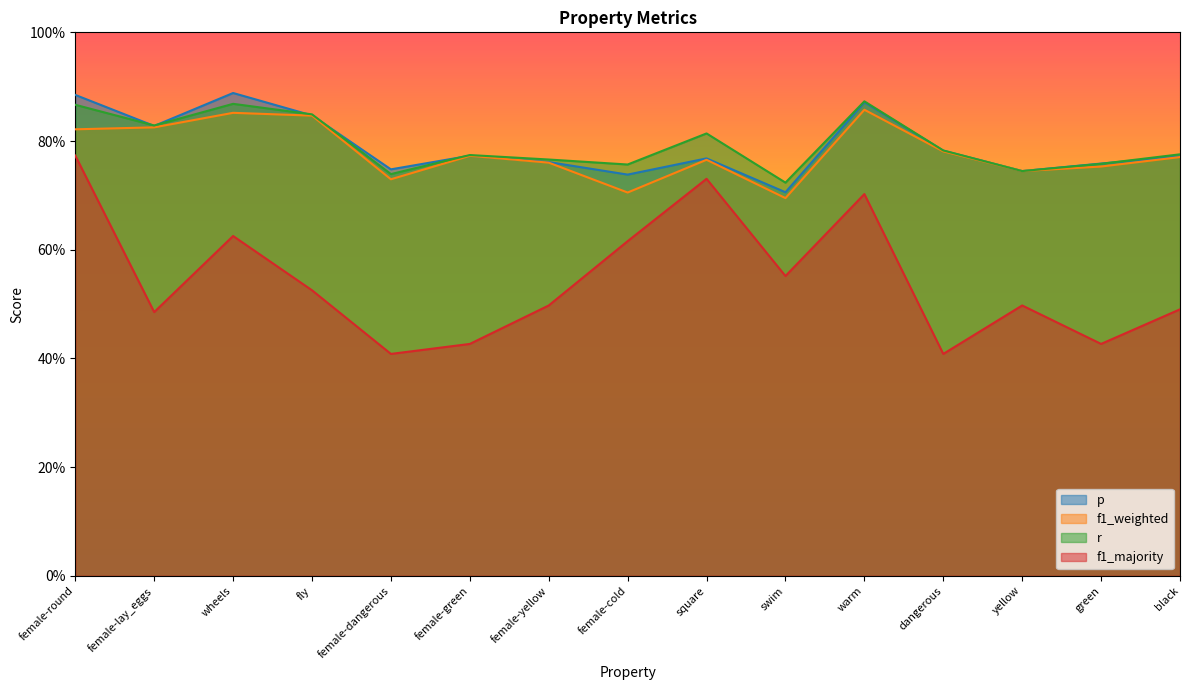

How many lines are shown in the chart?

4